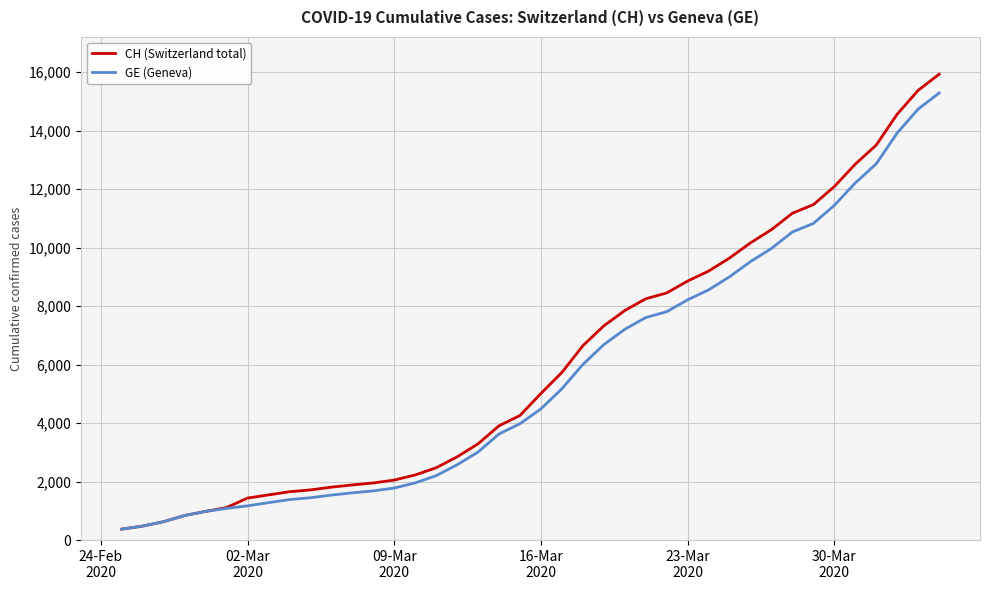

Which series has the largest range (max minus min)?

CH (Switzerland total)